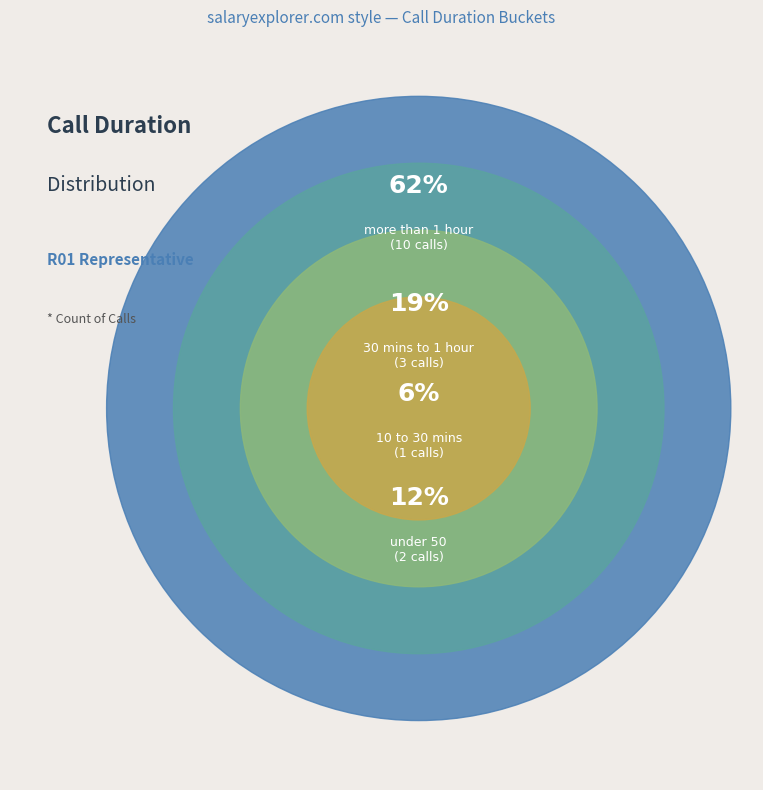

Is the sum of 30 mins to 1 hour and under 50 greater than half?

No